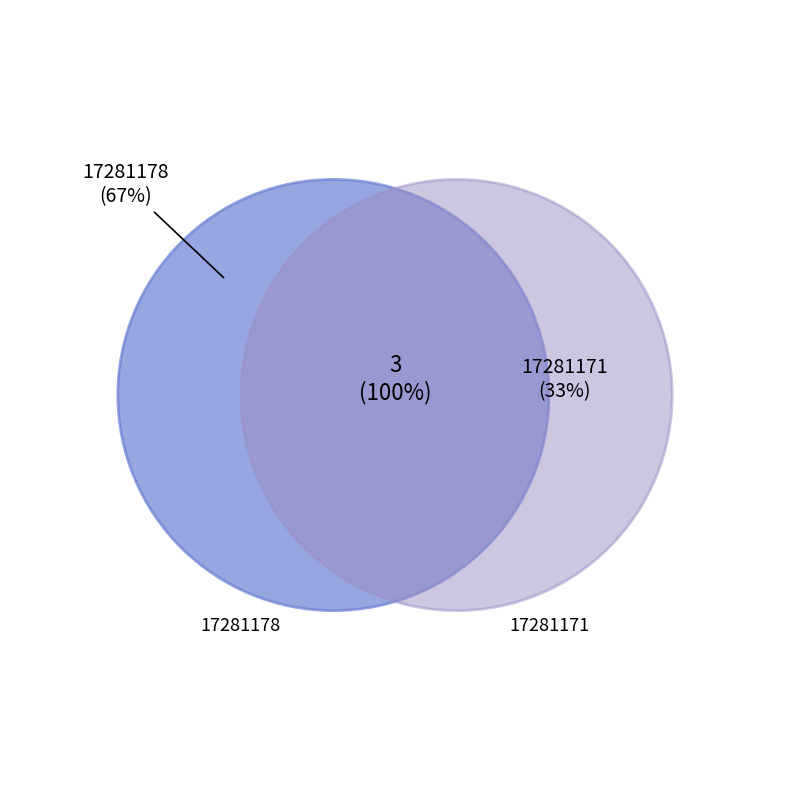

Count the number of slices in the pie.

2